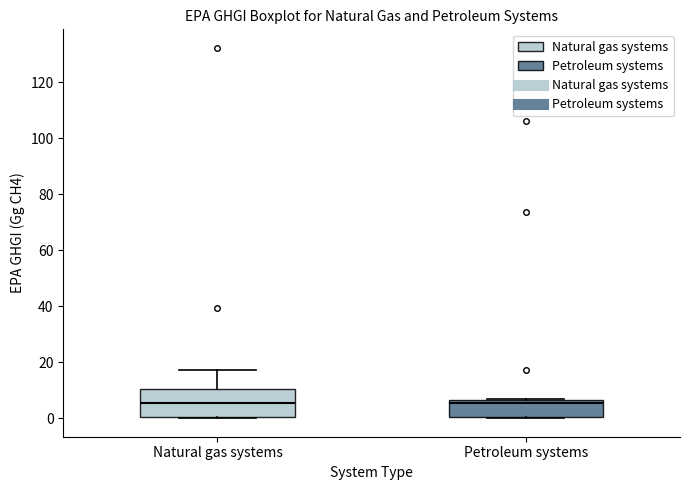

Reading left to right, transcribe this box plot: for each box, give where its median line is, the range the box spans, and where its two whiskers end, as read against the y-axis. The values are not printed on the chart, so give them approximately, as read against the axis.

Natural gas systems: median 6, box 0 to 10, whiskers 0 to 18
Petroleum systems: median 6 (just below the box's upper edge), box 0 to 6, whiskers 0 to 6